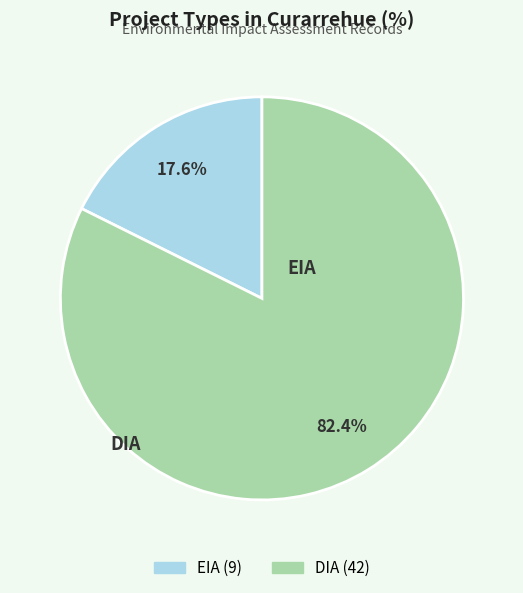

How many slices are in this pie chart?

2